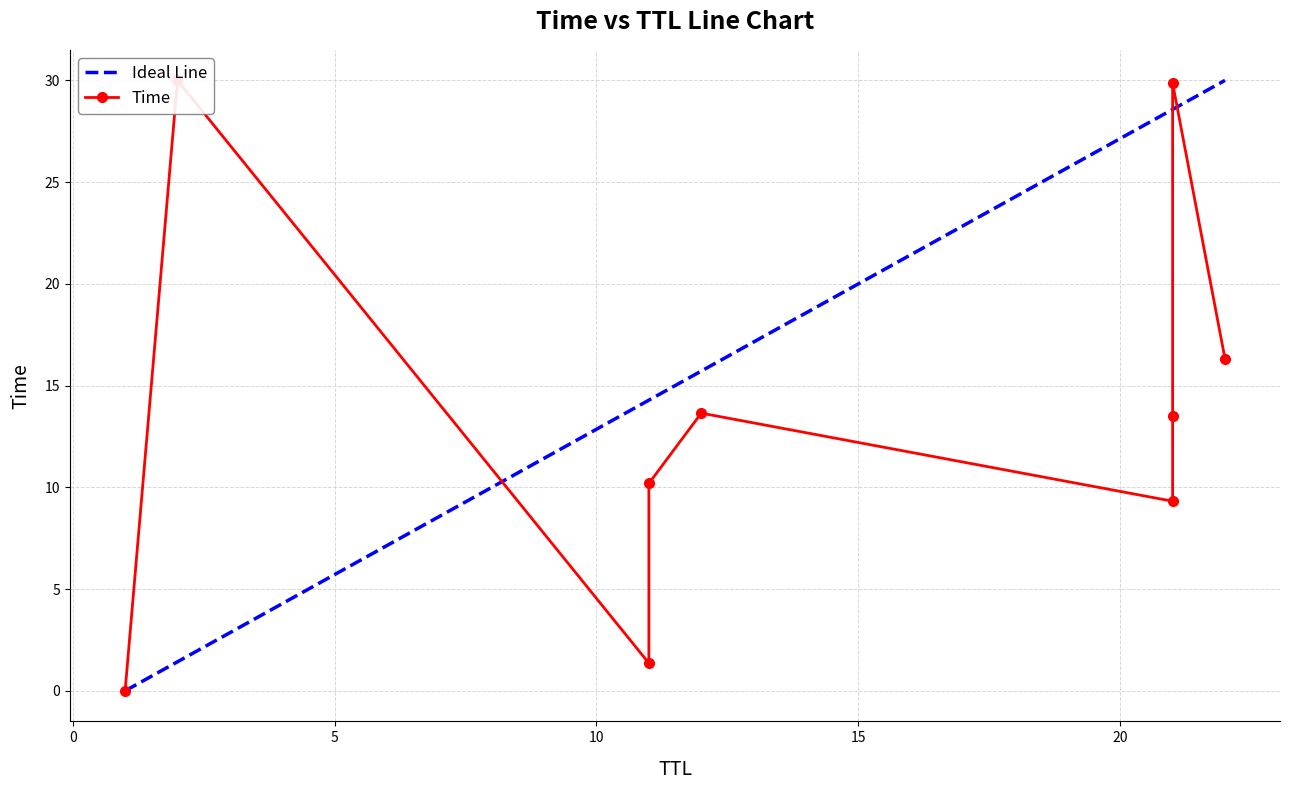

Reading left to right, what are all the values shown in this chart?

1=0.0	11=1.4	21=9.3	11=10.2	21=13.5	12=13.6	22=16.3	21=29.9	2=30.0